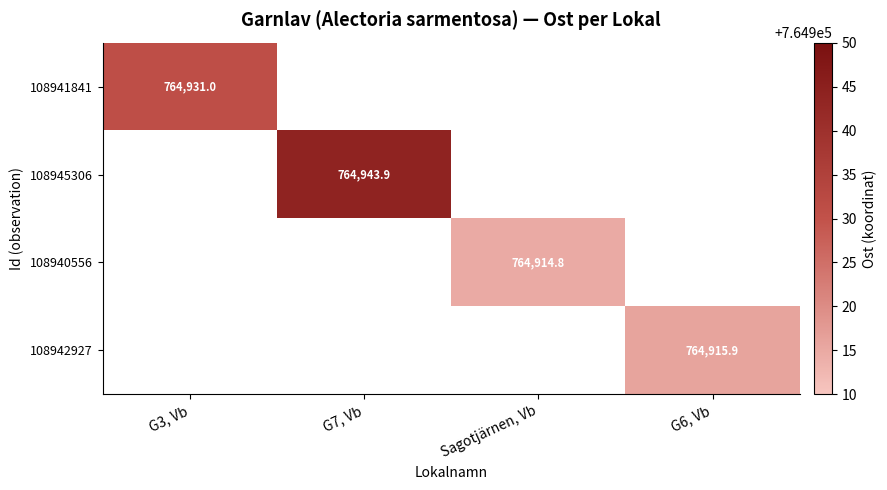

At which label does 108945306 reach its peak?

G3, Vb